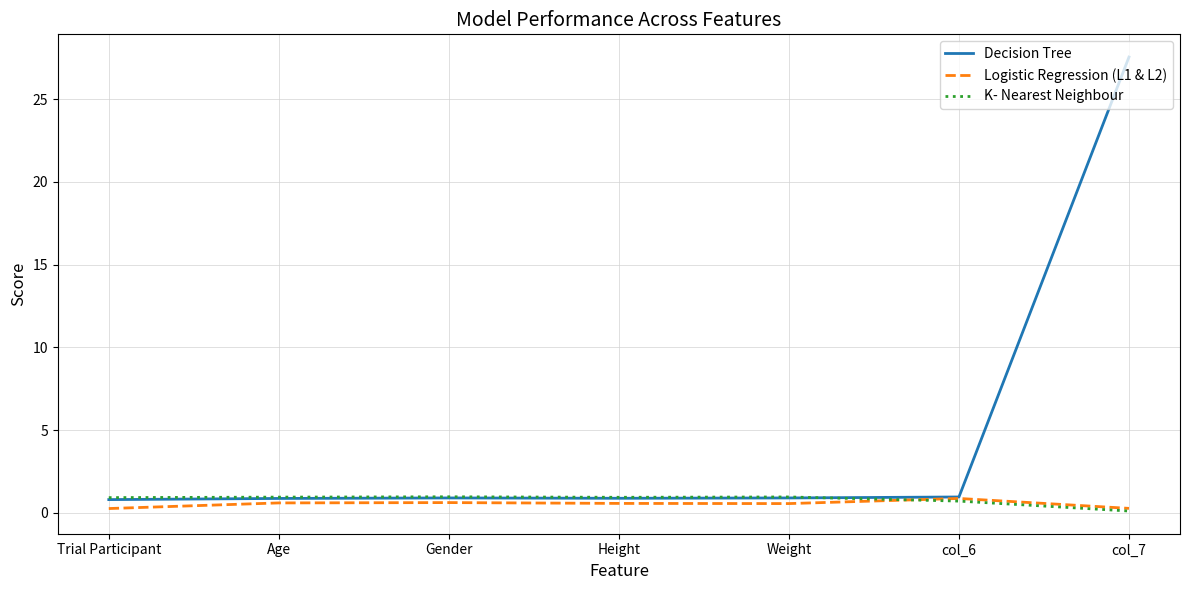

Which series has the widest spread of values?

Decision Tree